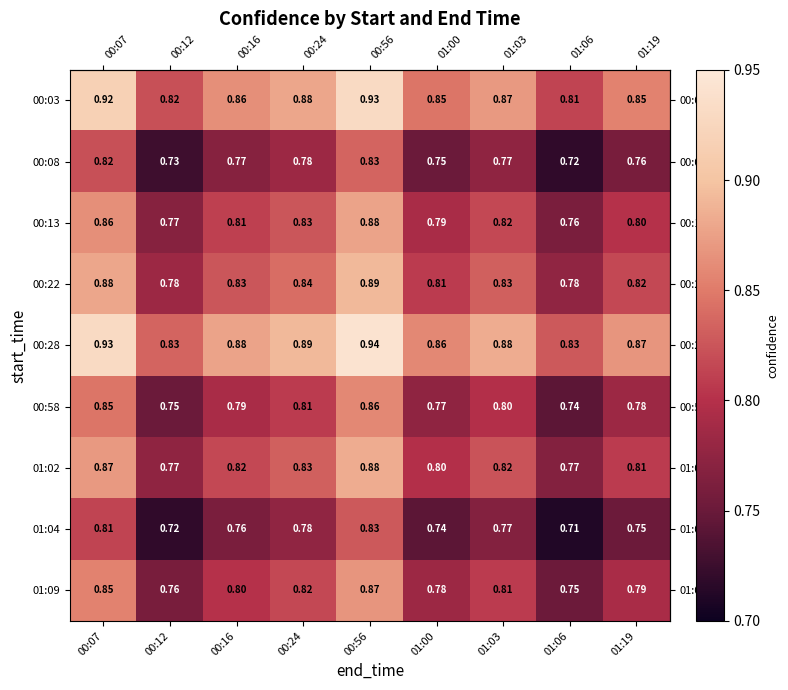

Is the value of 00:58 at 00:12 greater than the value of 00:08 at 00:07?

No